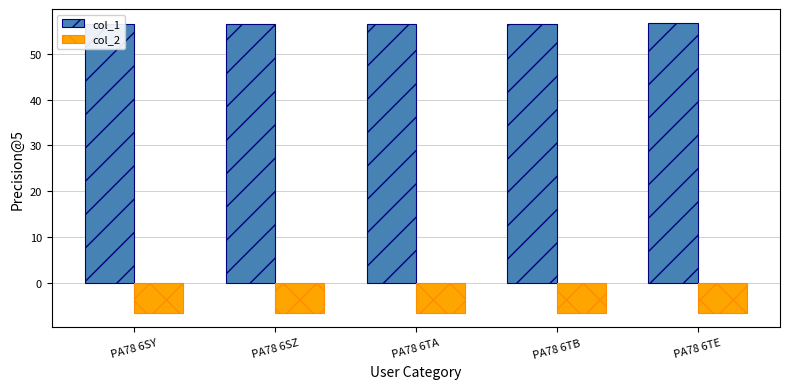

What is the maximum value for col_1?

56.7